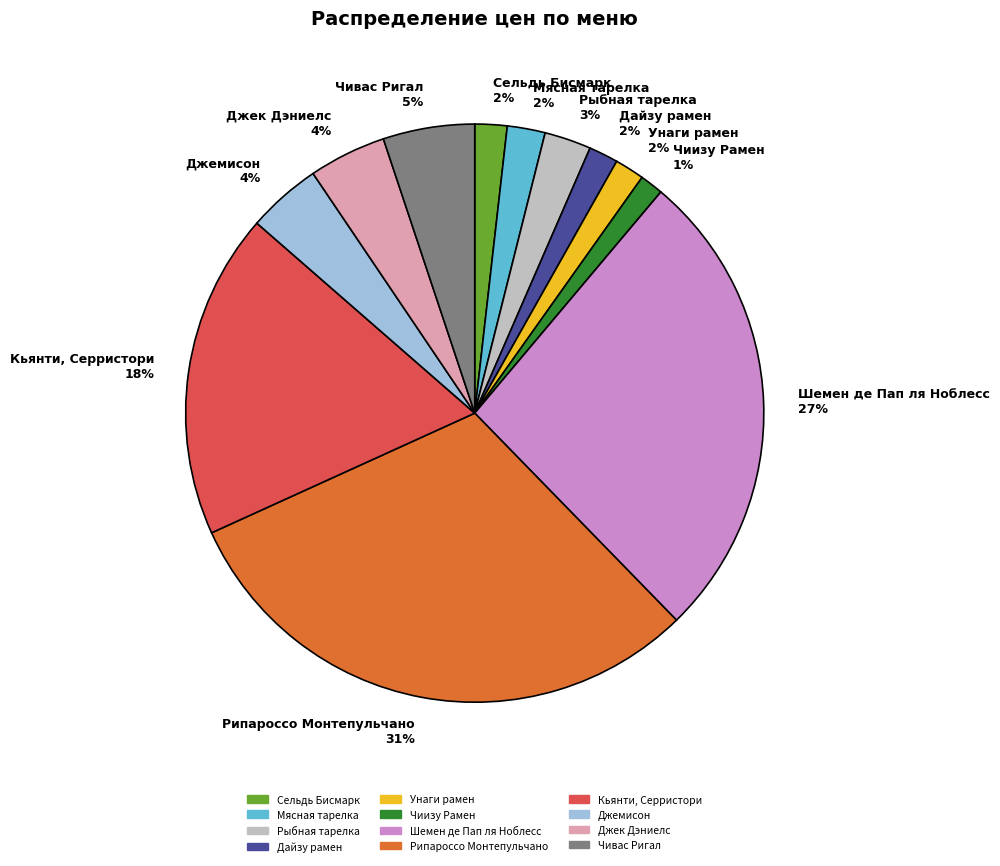

Between Шемен де Пап ля Ноблесс and Сельдь Бисмарк, which is larger?

Шемен де Пап ля Ноблесс